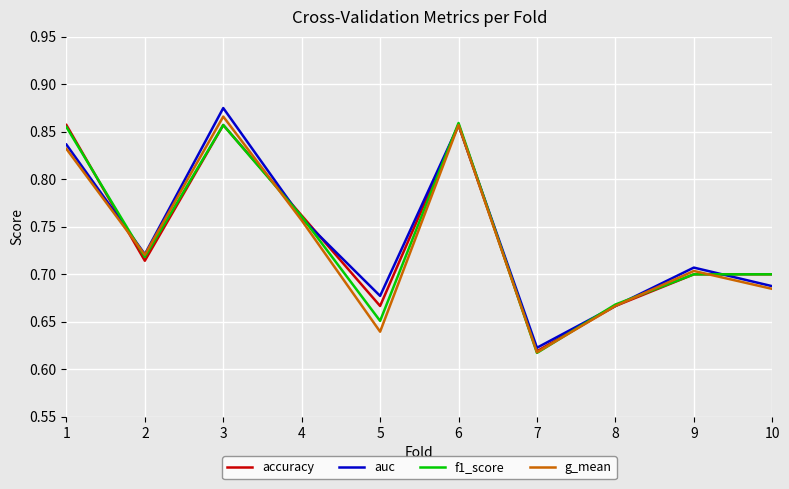

The value of accuracy at 8 is 0.7. True or false?

True